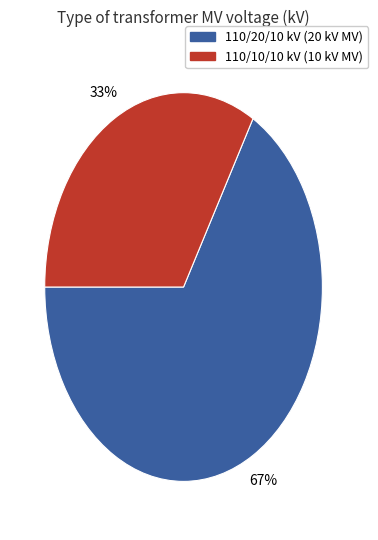

To the nearest percent, what is the average slice percentage?

50%